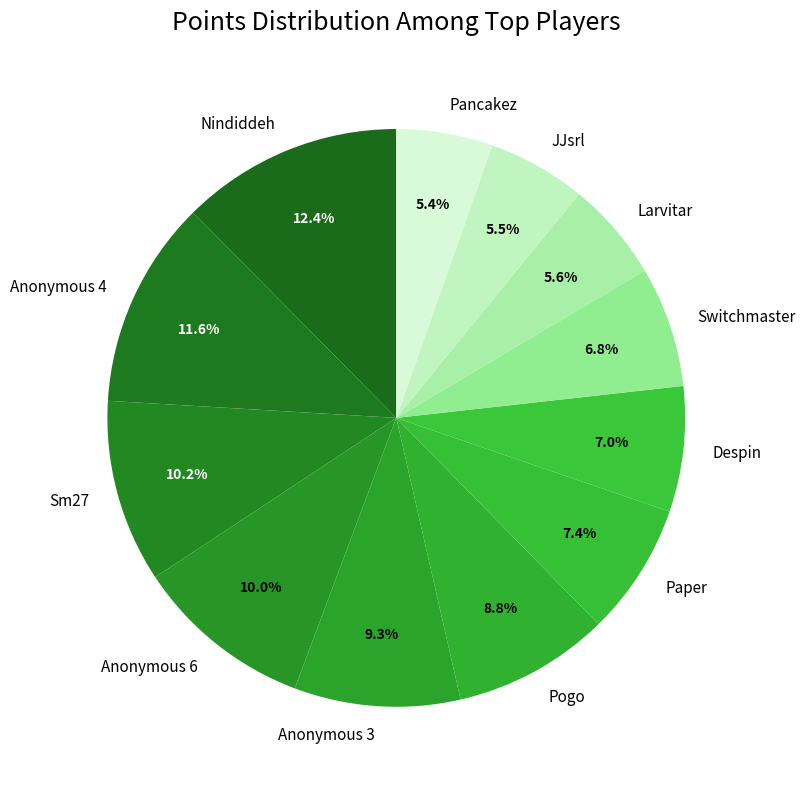

Combined, do JJsrl and Pancakez account for over 50%?

No